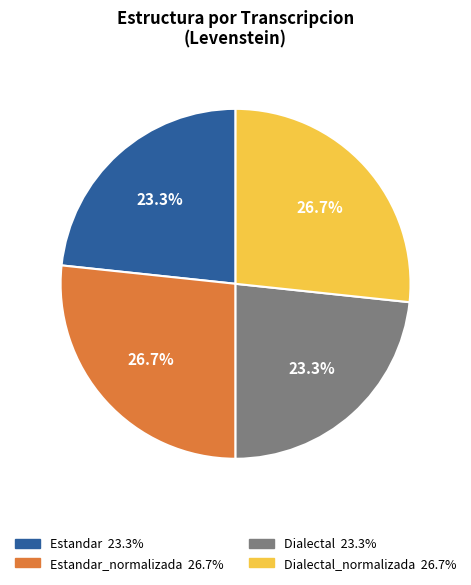

Count the number of slices in the pie.

4